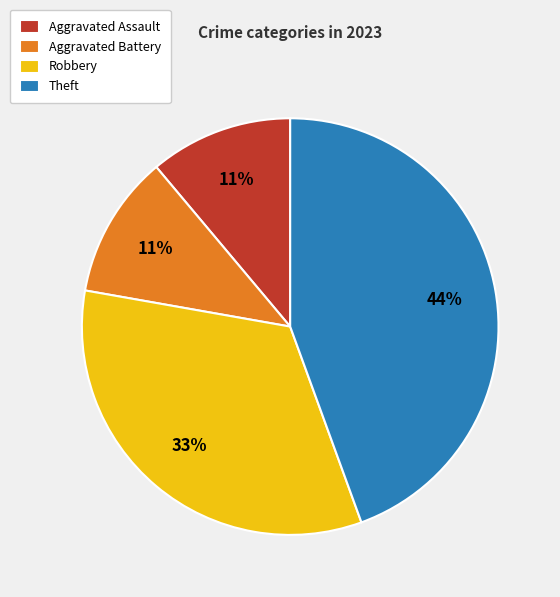

Is there any slice that represents more than half of the pie?

No